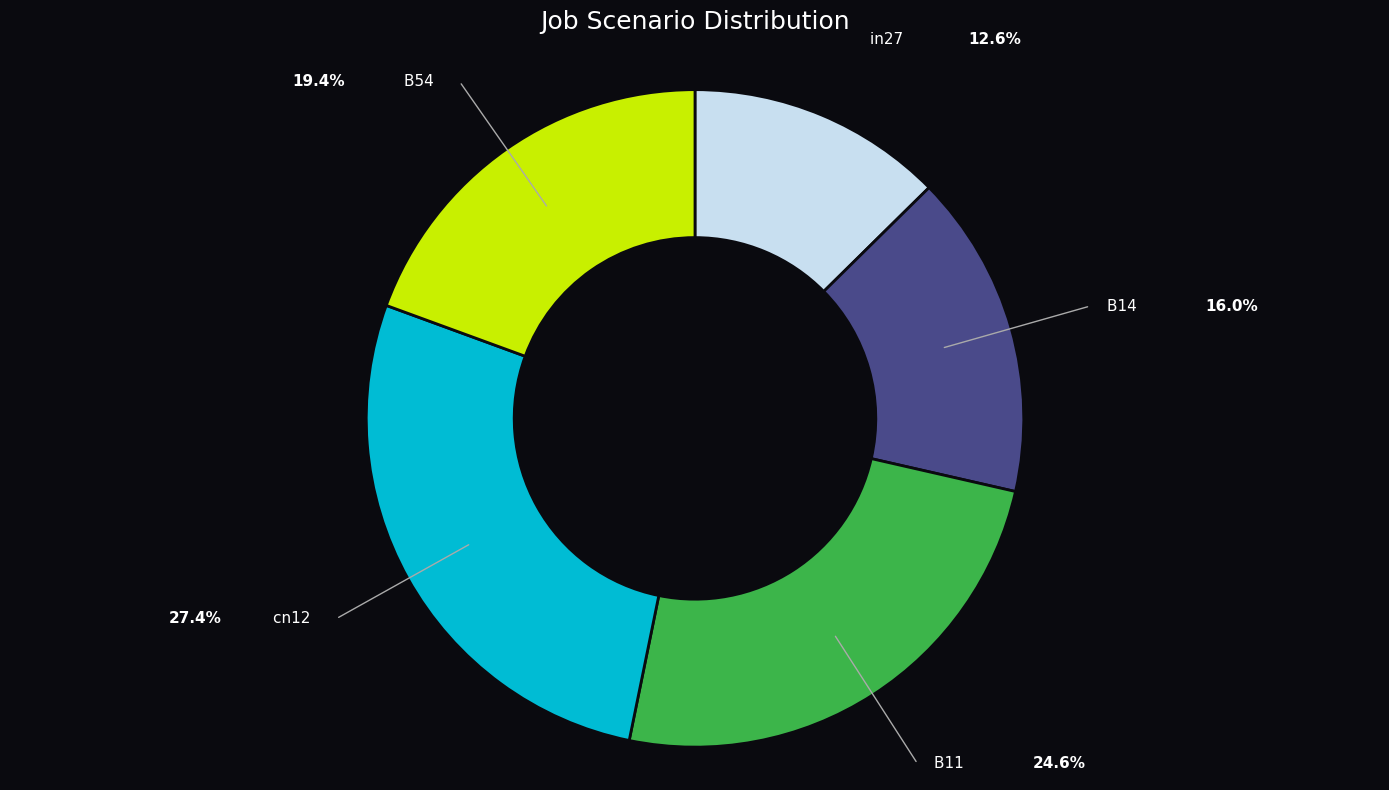

What is the largest slice in the pie chart?

cn12